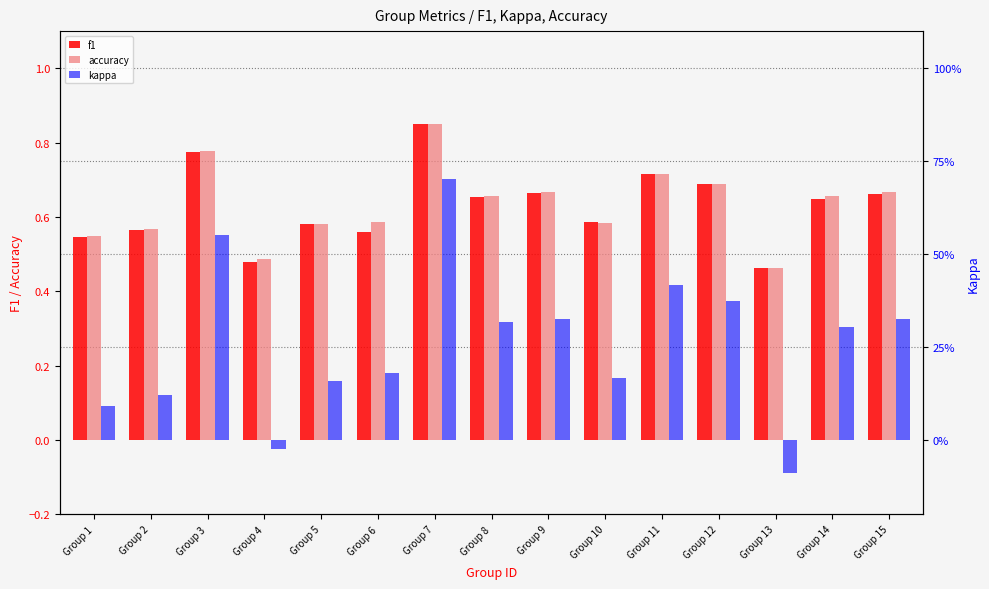

At how many categories does at least one series exceed 0?

15